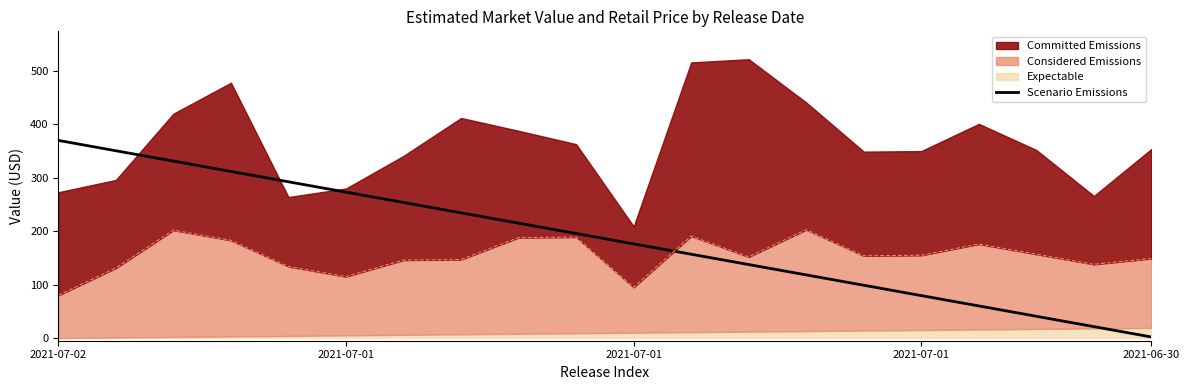

Where is the data nearest to the value 186?

9